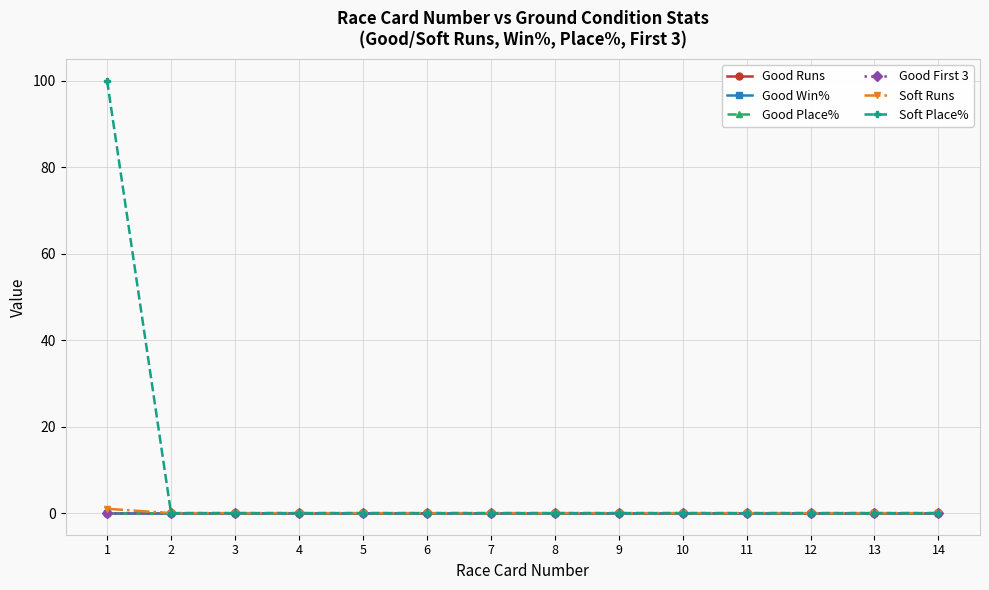

Does the chart have visible grid lines?

Yes